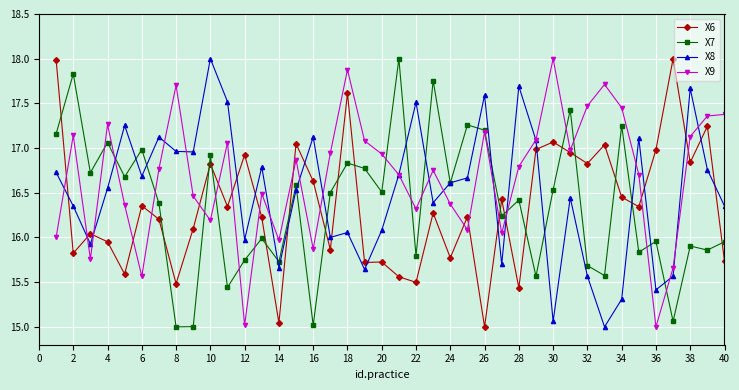

How many interior local valleys does the X9 series have?

11